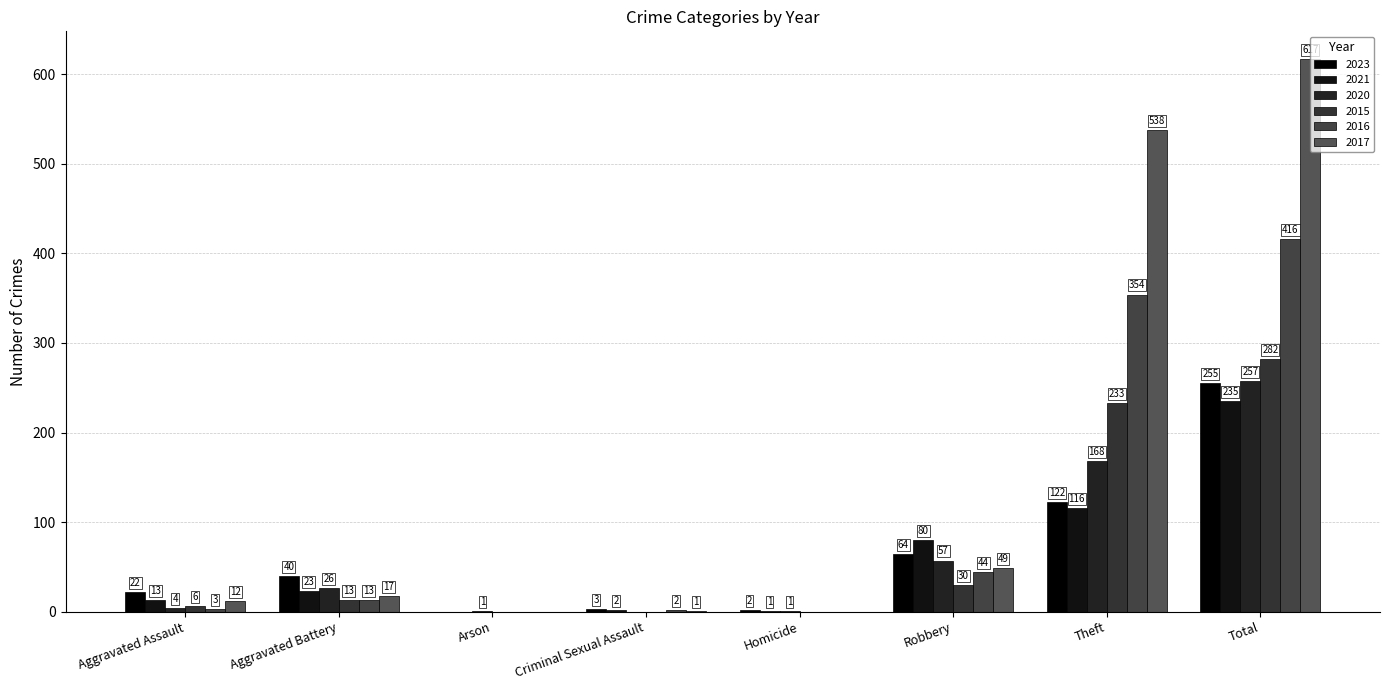

Is the value of 2017 at Robbery greater than the value of 2015 at Theft?

No